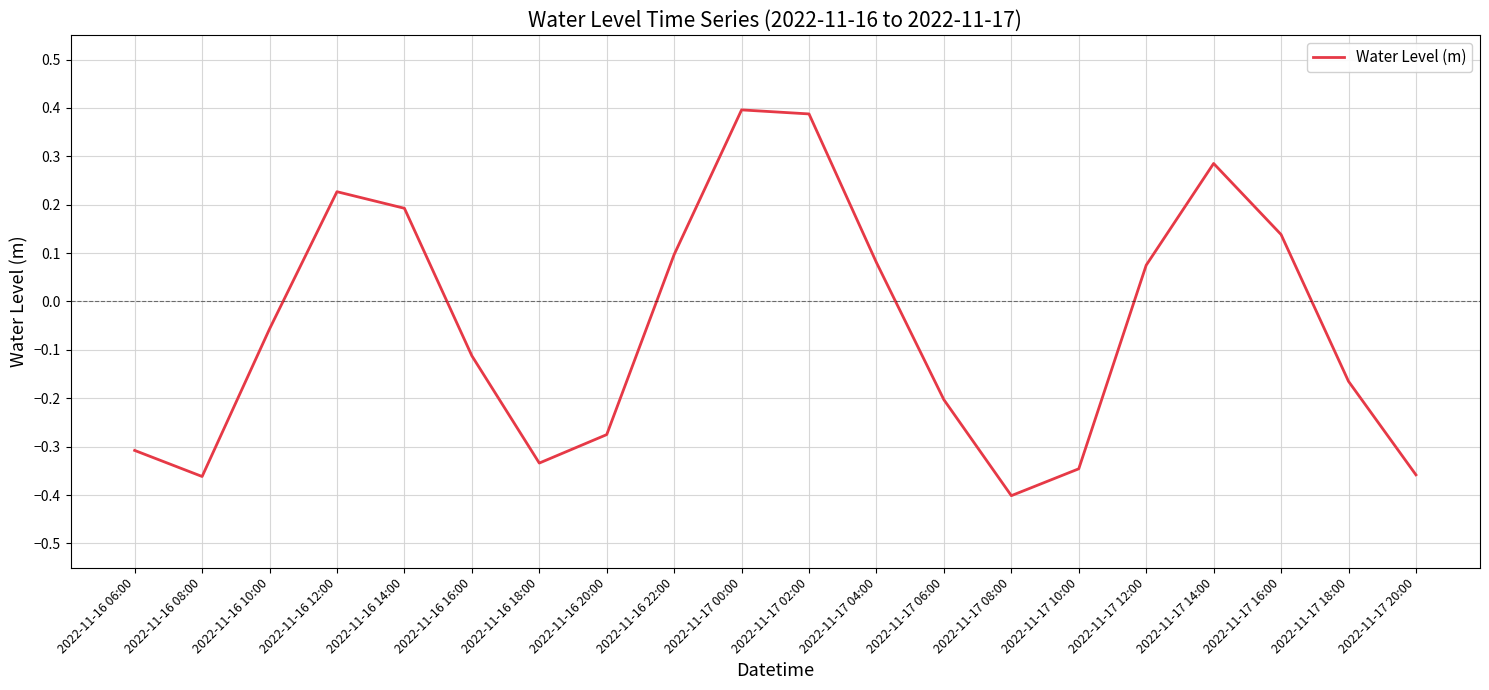

Is it true that the value at 2022-11-17 00:00 is 0.4?

True